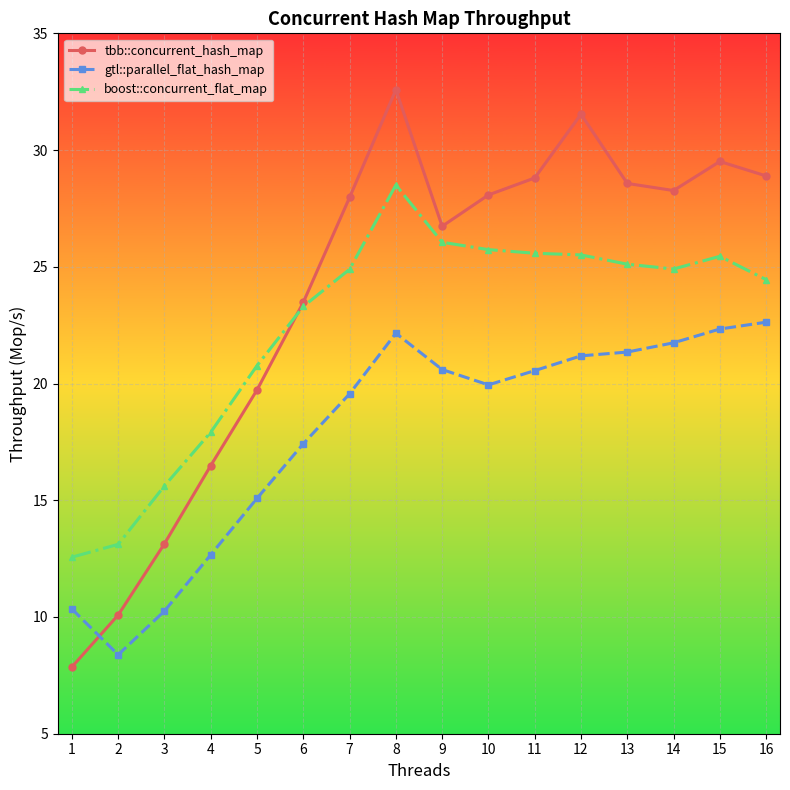

What is the maximum value for gtl::parallel_flat_hash_map?

22.6